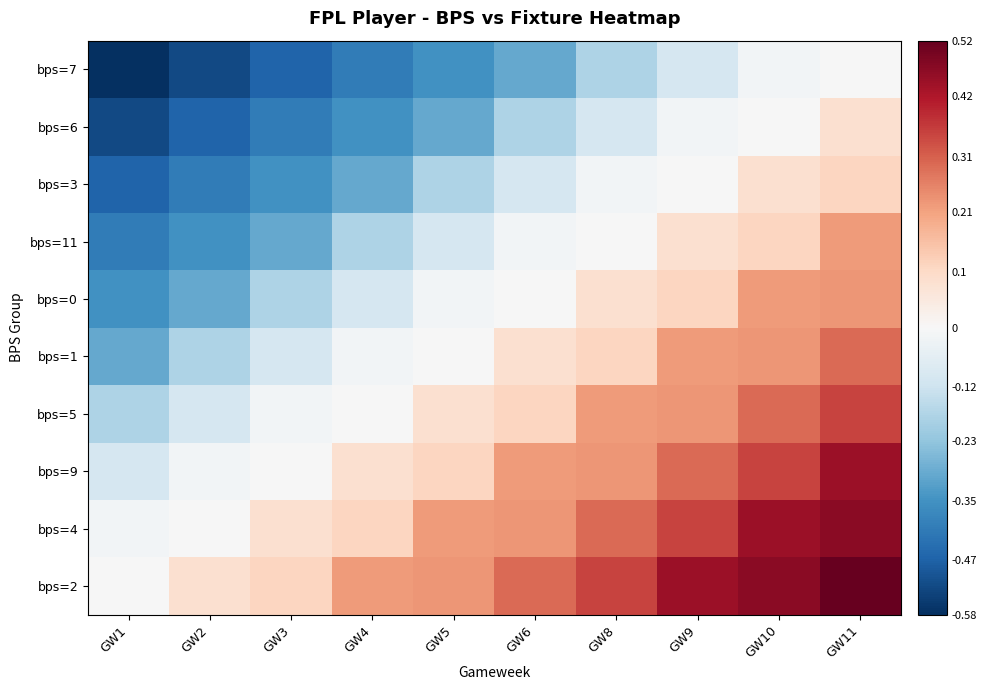

List the series in order of their peak value, lowest first.

bps=7, bps=6, bps=3, bps=11, bps=0, bps=1, bps=5, bps=9, bps=4, bps=2